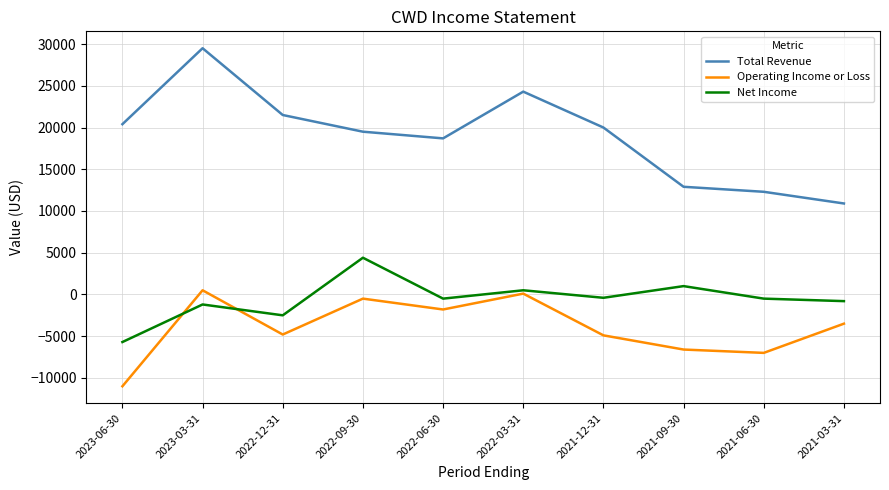

True or false: Total Revenue and Operating Income or Loss cross at least once.

False